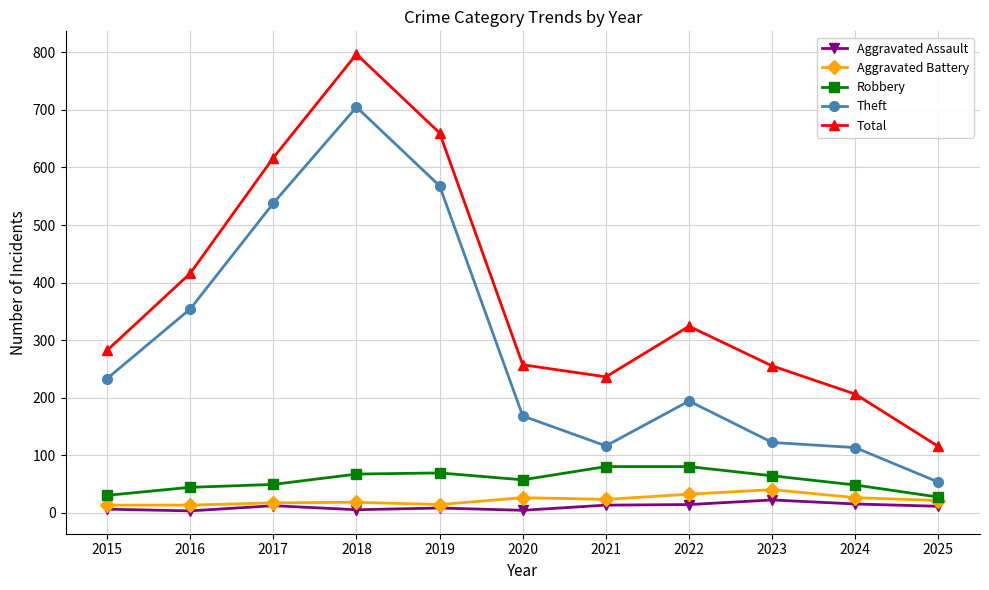

At which label does Robbery first exceed 57?

2018